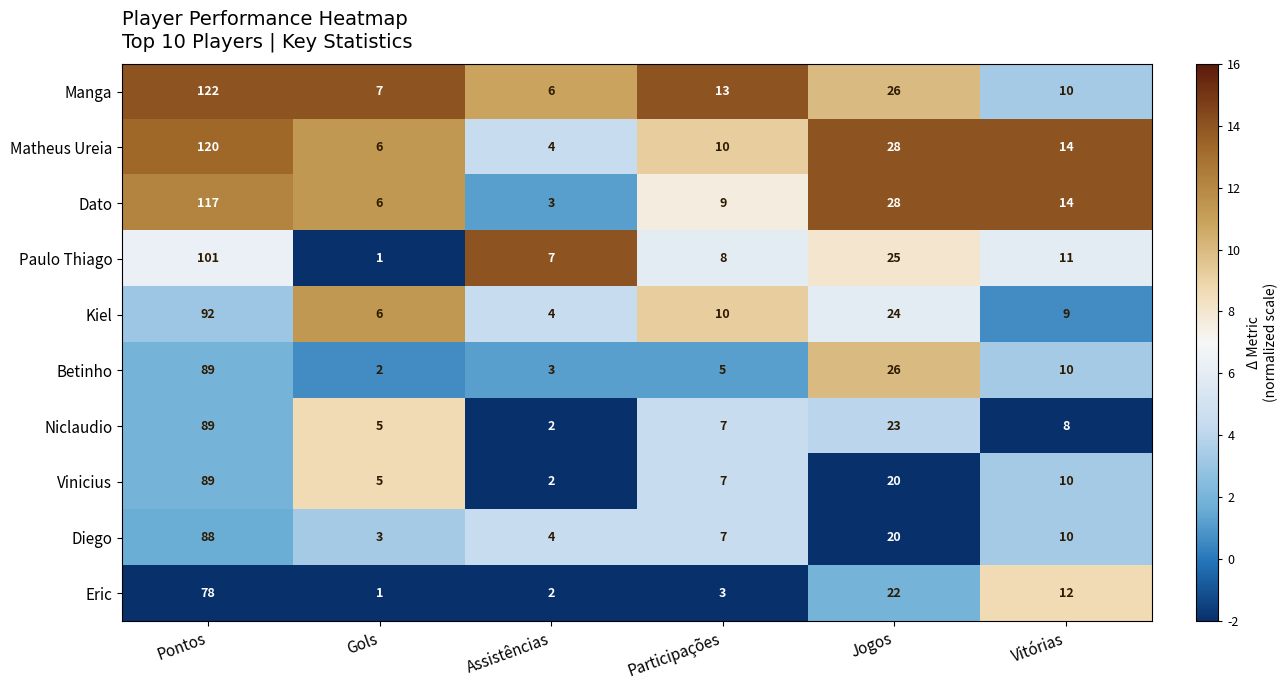

What is the average value of the Eric series?

20